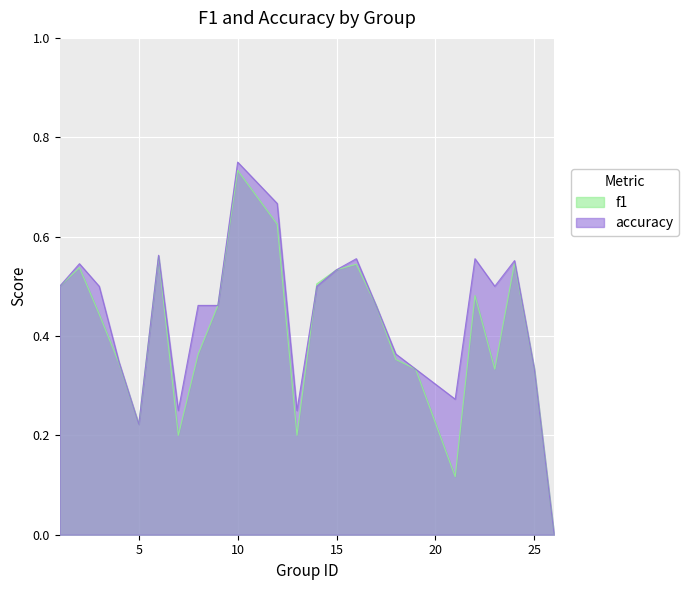

What is the maximum value for f1?

0.7